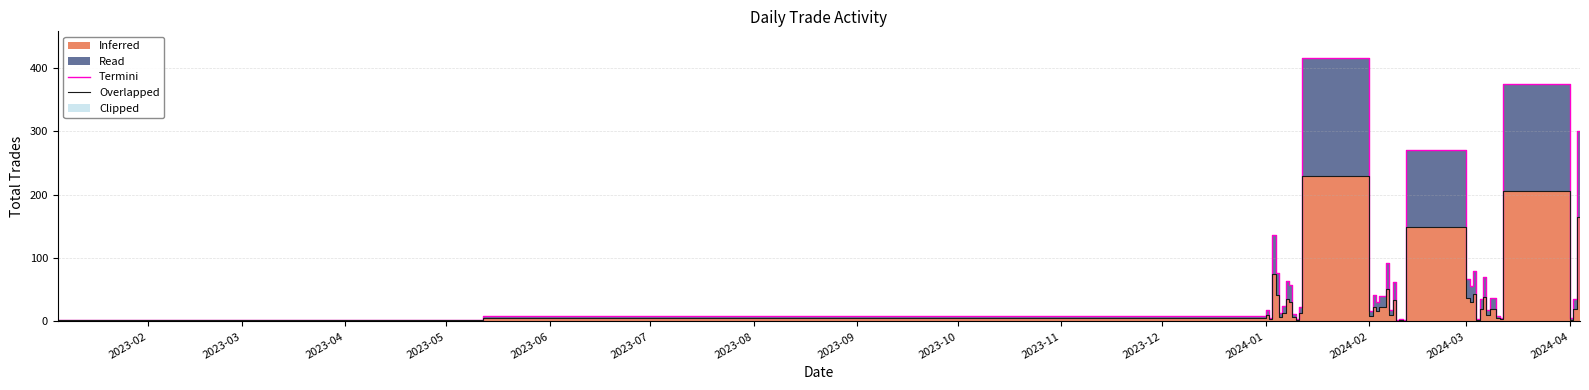

Is it true that Termini equals 32.4 at 2024-02?

False